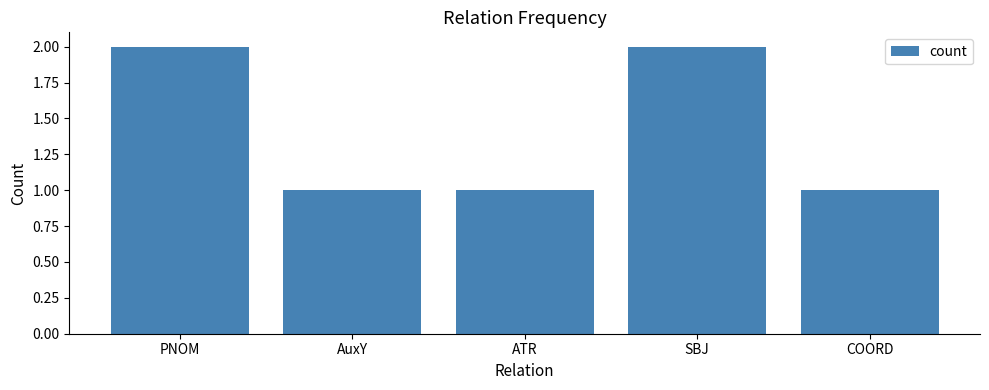

What is the value of the 3rd bar from the left?

1